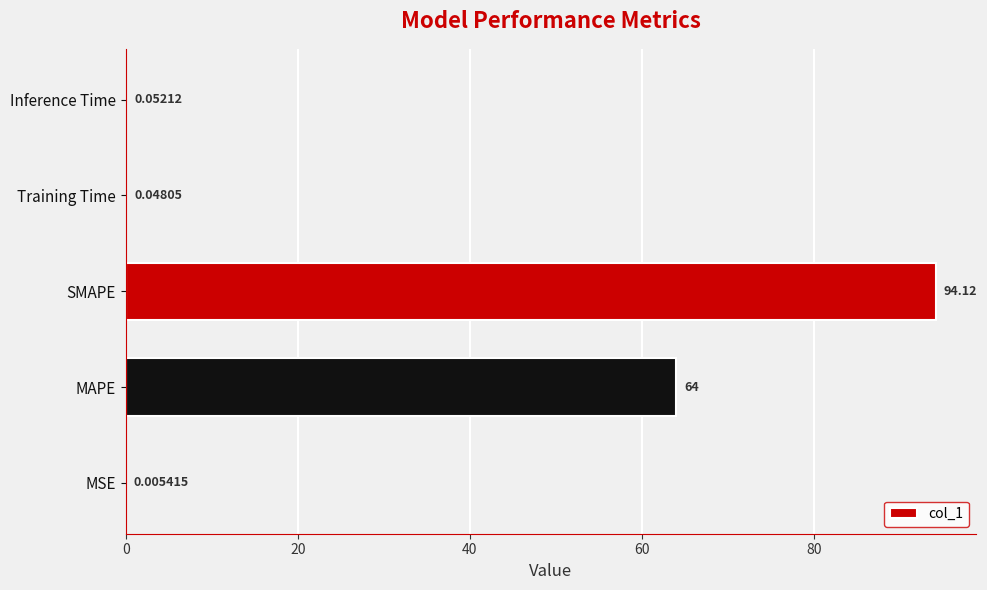

Between Training Time and SMAPE, which is larger?

SMAPE